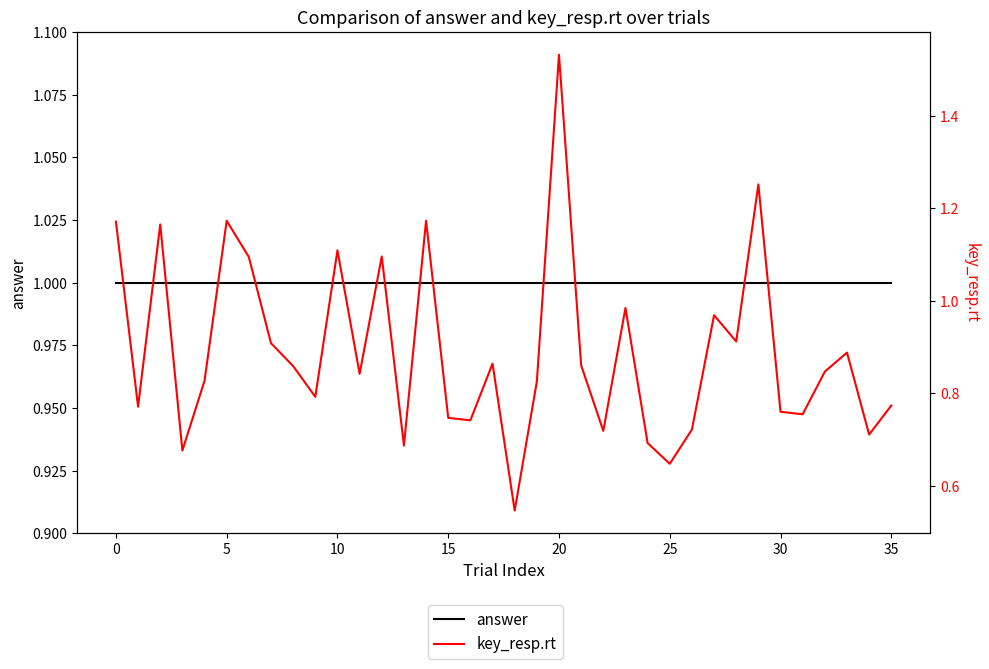

Does the chart have visible grid lines?

No